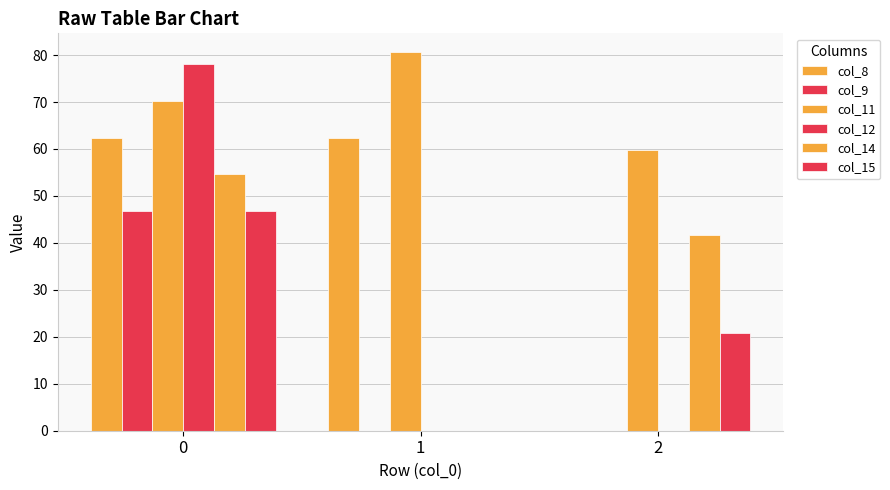

Are the bars grouped side by side (vs. stacked)?

Yes